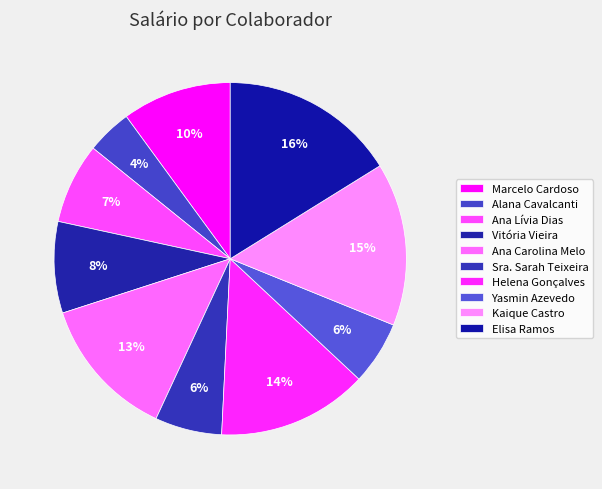

Which has a higher value, Marcelo Cardoso or Elisa Ramos?

Elisa Ramos